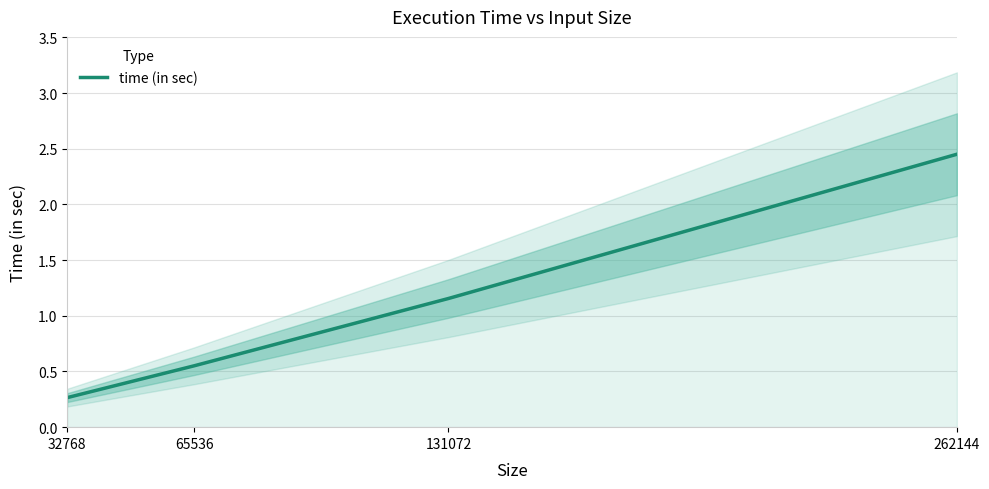

The chart shows a value of 0.8 at 65536. True or false?

False